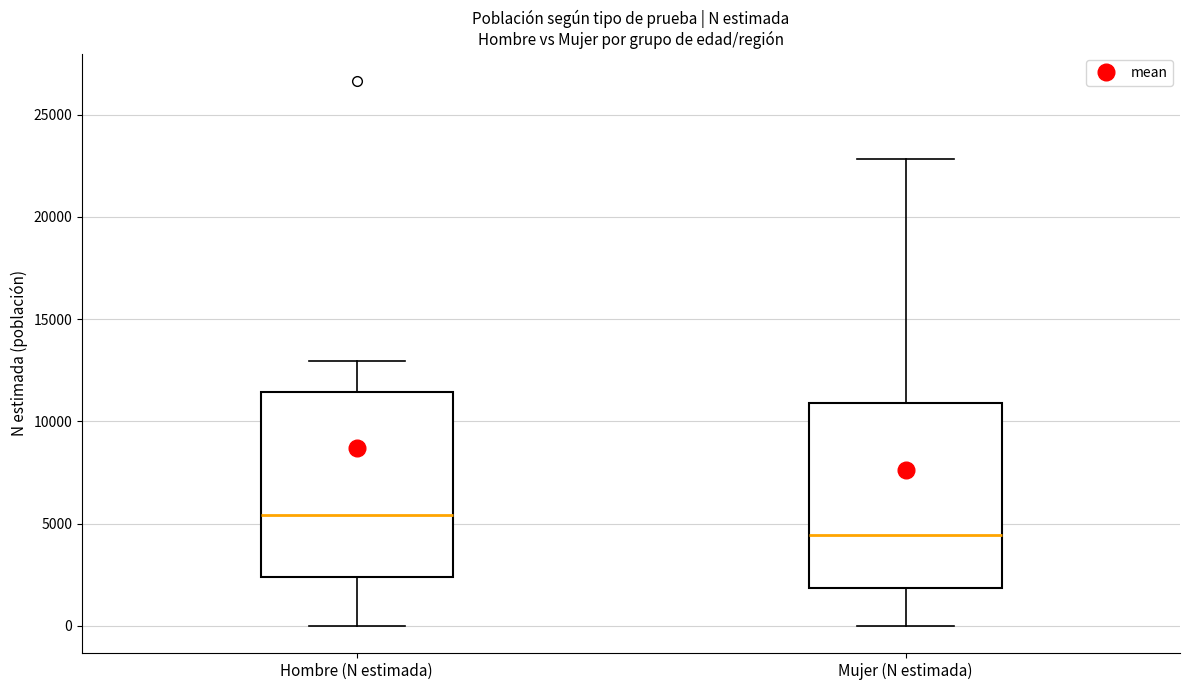

Reading left to right, read every box against the y-axis: the position of its median line, the range the box covers, and the ends of its whiskers. The values are not printed on the chart, so give them approximately, as read against the axis.

Hombre (N estimada): median 5500, box 2500 to 11500, whiskers 0 to 13000
Mujer (N estimada): median 4500, box 2000 to 11000, whiskers 0 to 23000